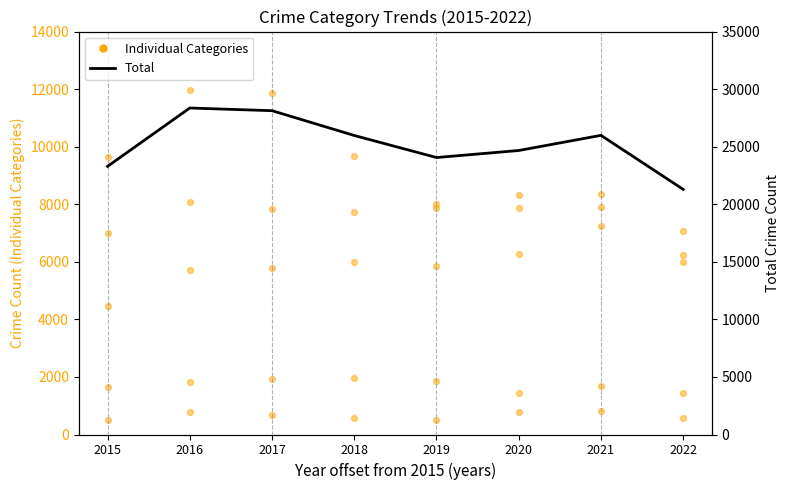

Which series reaches the maximum Y coordinate?

Total